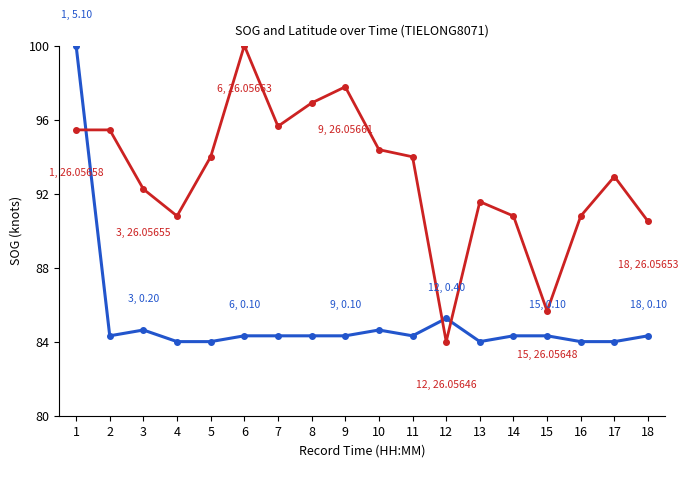

At which category is the sum across all series the highest?

1